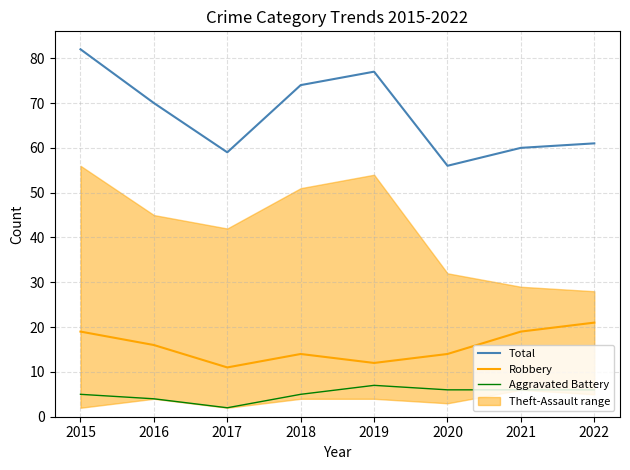

How many lines are shown in the chart?

3